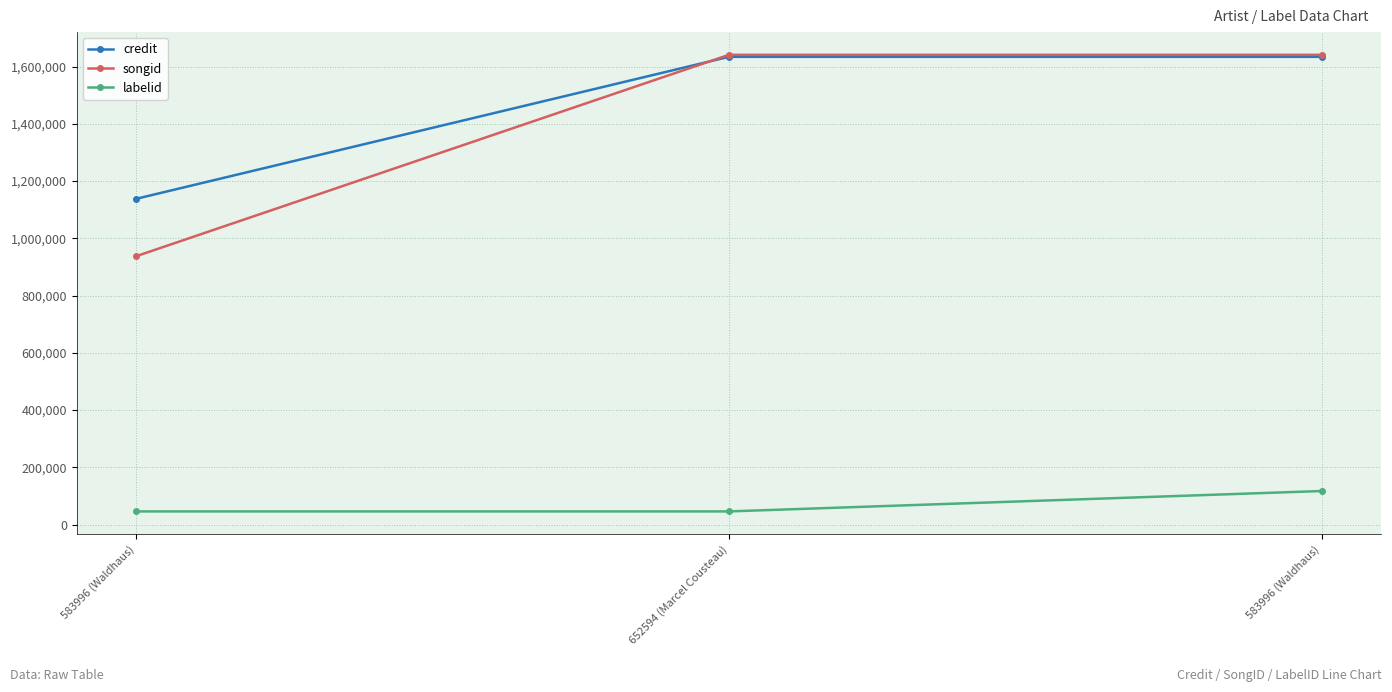

What is the sum of all labelid values?

208648